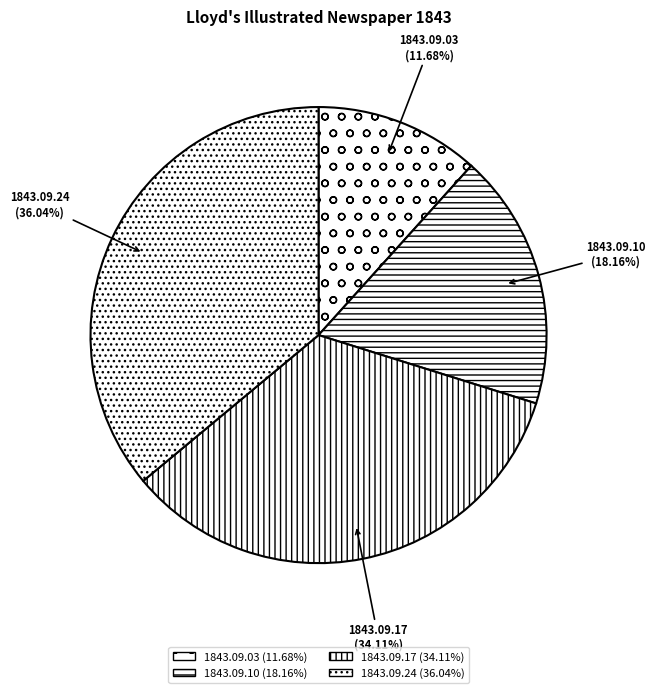

Rank the categories by value from lowest to highest.

1843.09.03, 1843.09.10, 1843.09.17, 1843.09.24